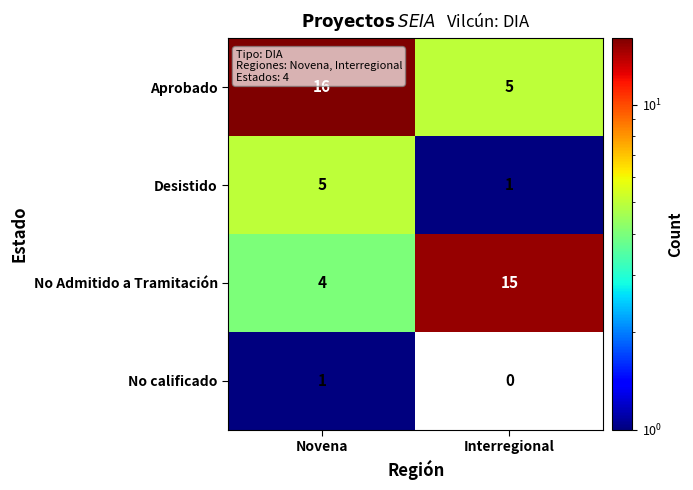

Reading right to left, transcribe all the data shown in this chart.

Aprobado: 5	16
Desistido: 1	5
No Admitido a Tramitación: 15	4
No calificado: 0	1